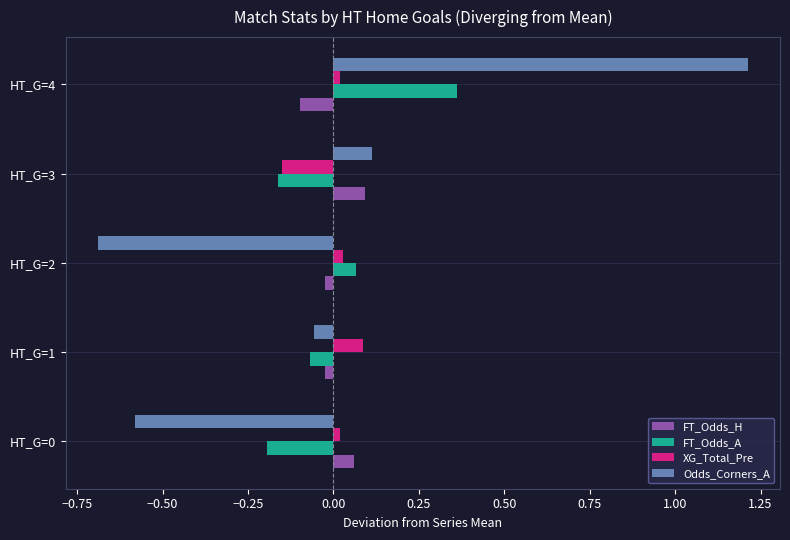

Is the value of FT_Odds_A at HT_G=4 greater than the value of FT_Odds_H at HT_G=4?

Yes